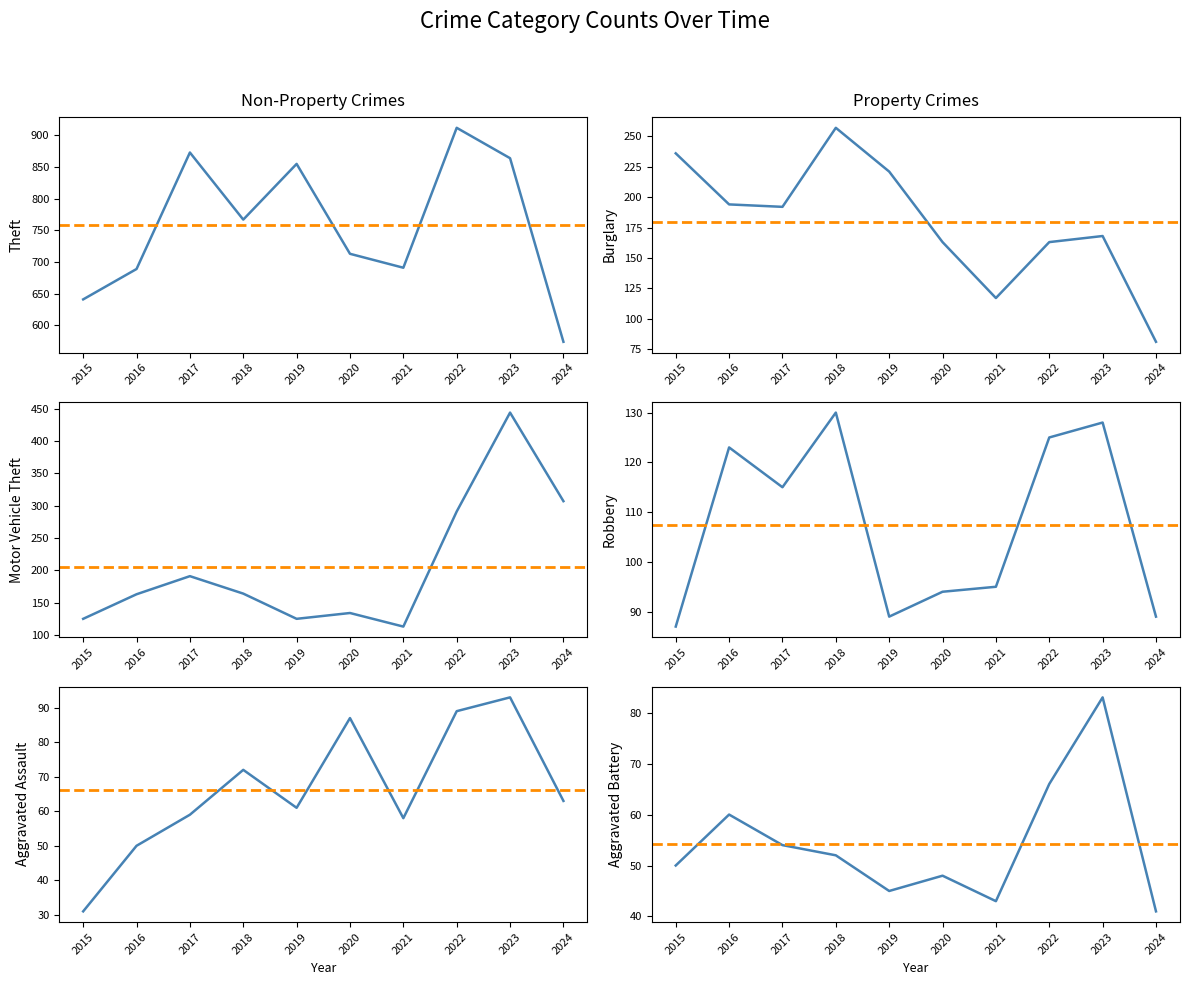

Is the value of Motor Vehicle Theft at 2022 greater than the value of Theft at 2021?

No